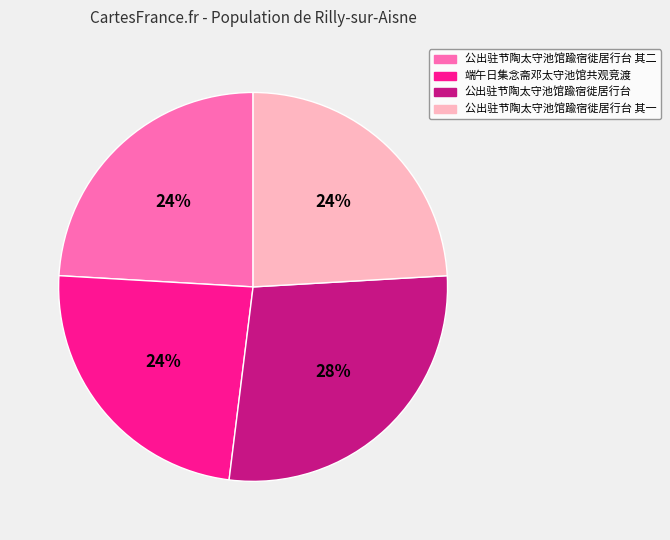

Which category has the biggest portion of the pie?

公出驻节陶太守池馆踰宿徙居行台